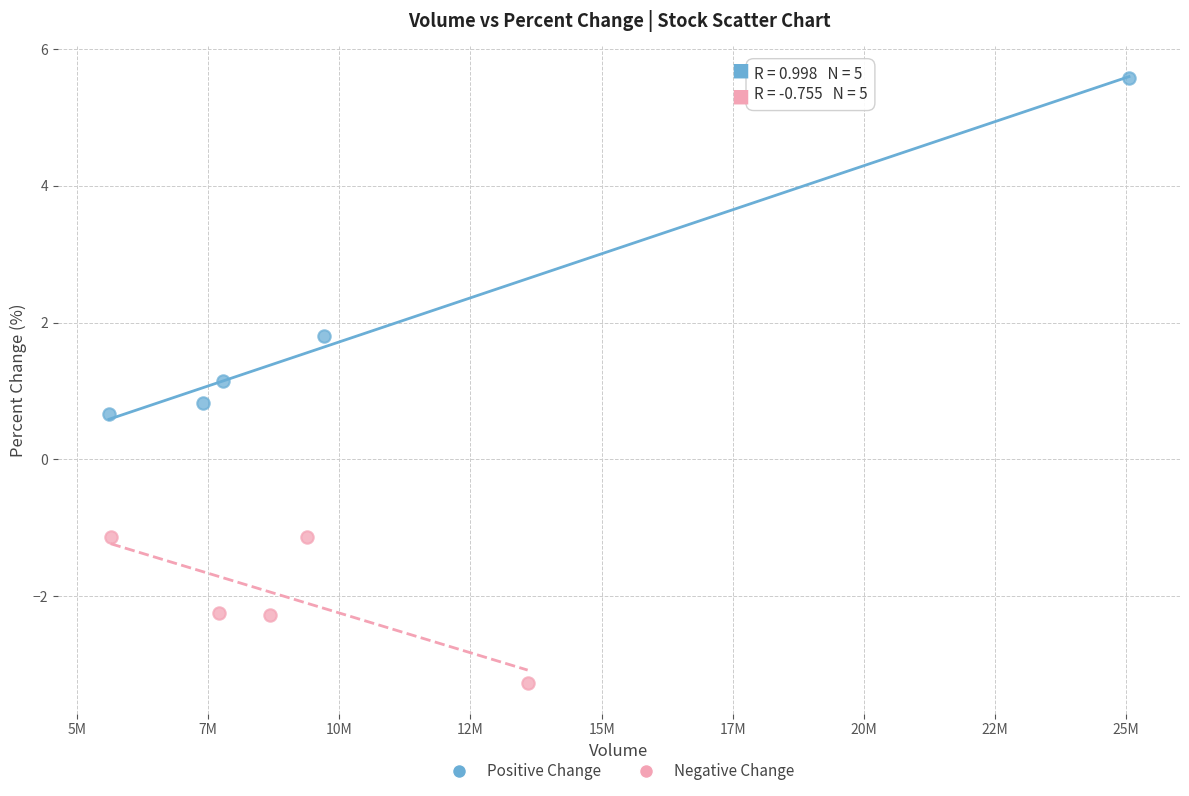

Which series has the largest Y range (max minus min)?

Positive Change